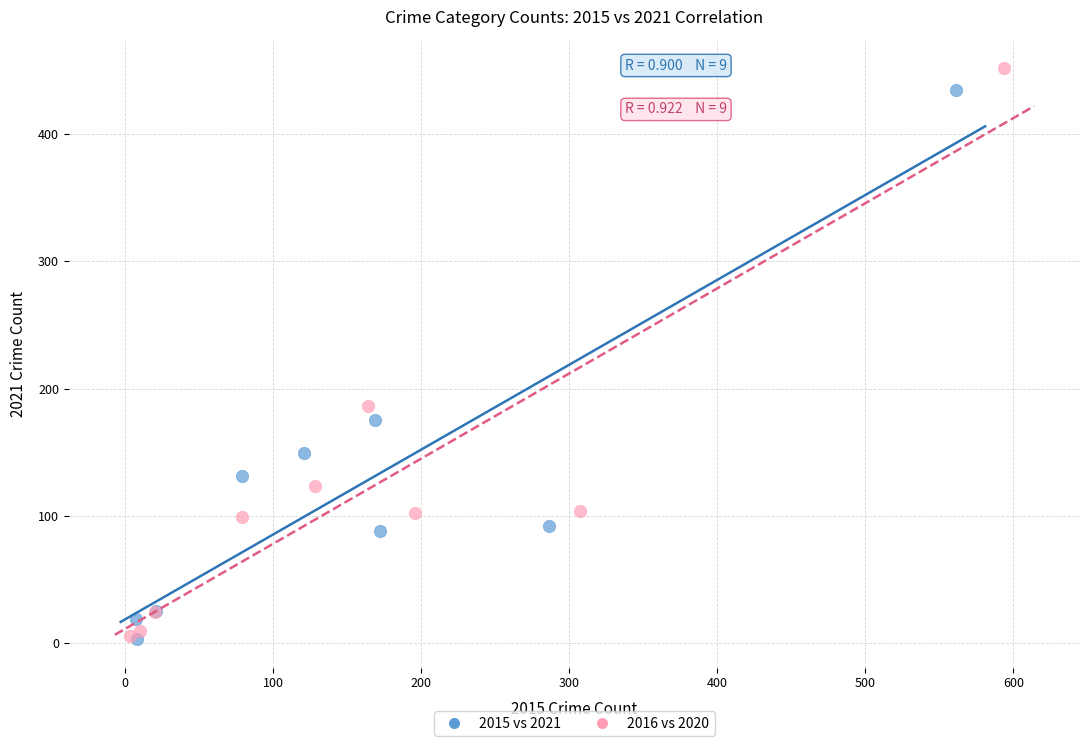

Which series contains the highest Y value?

2016 vs 2020